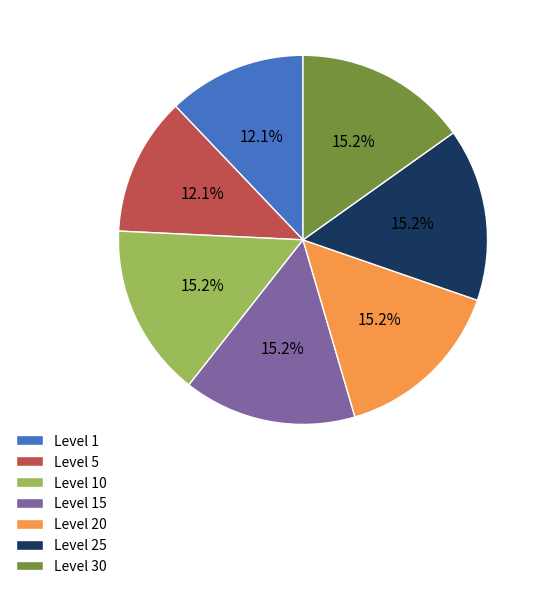

How much of the chart is everything except Level 25?

84.8%